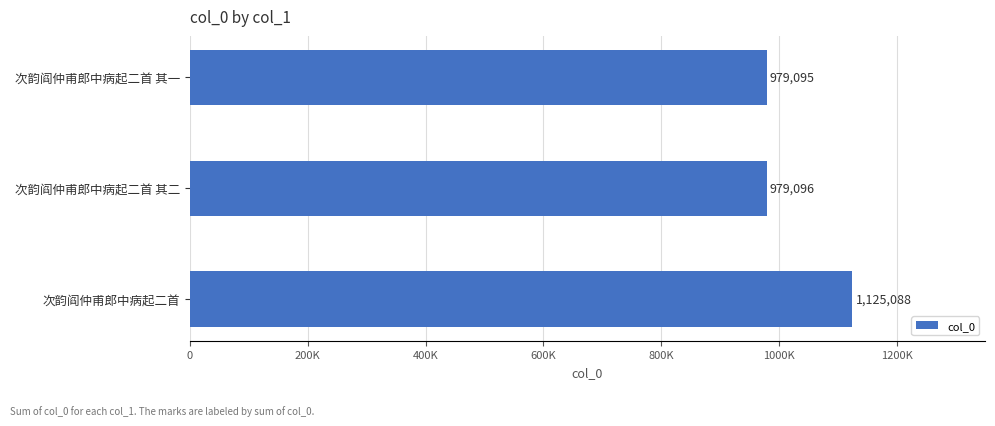

Does the chart contain stacked bars?

No